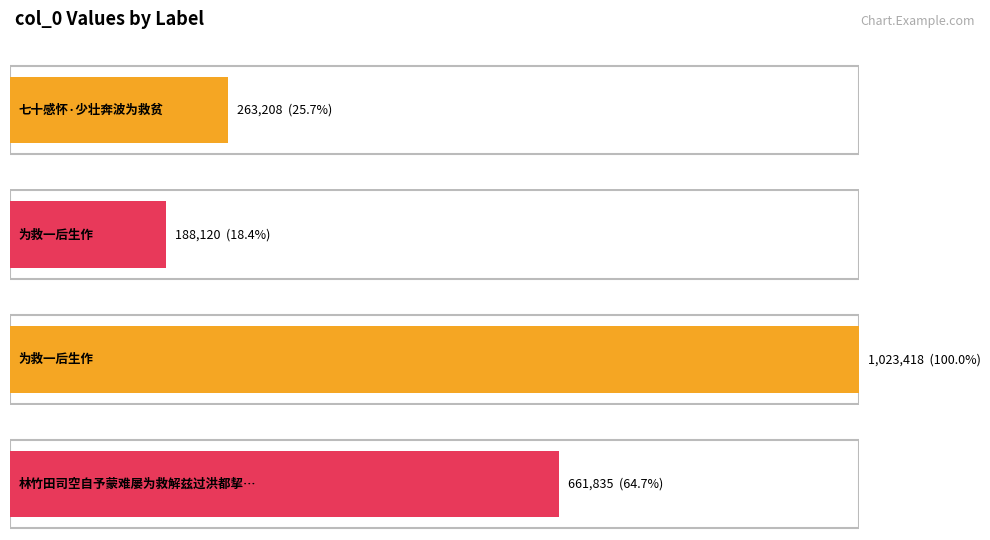

True or false: the data shows 40085 at 为救一后生作.

False